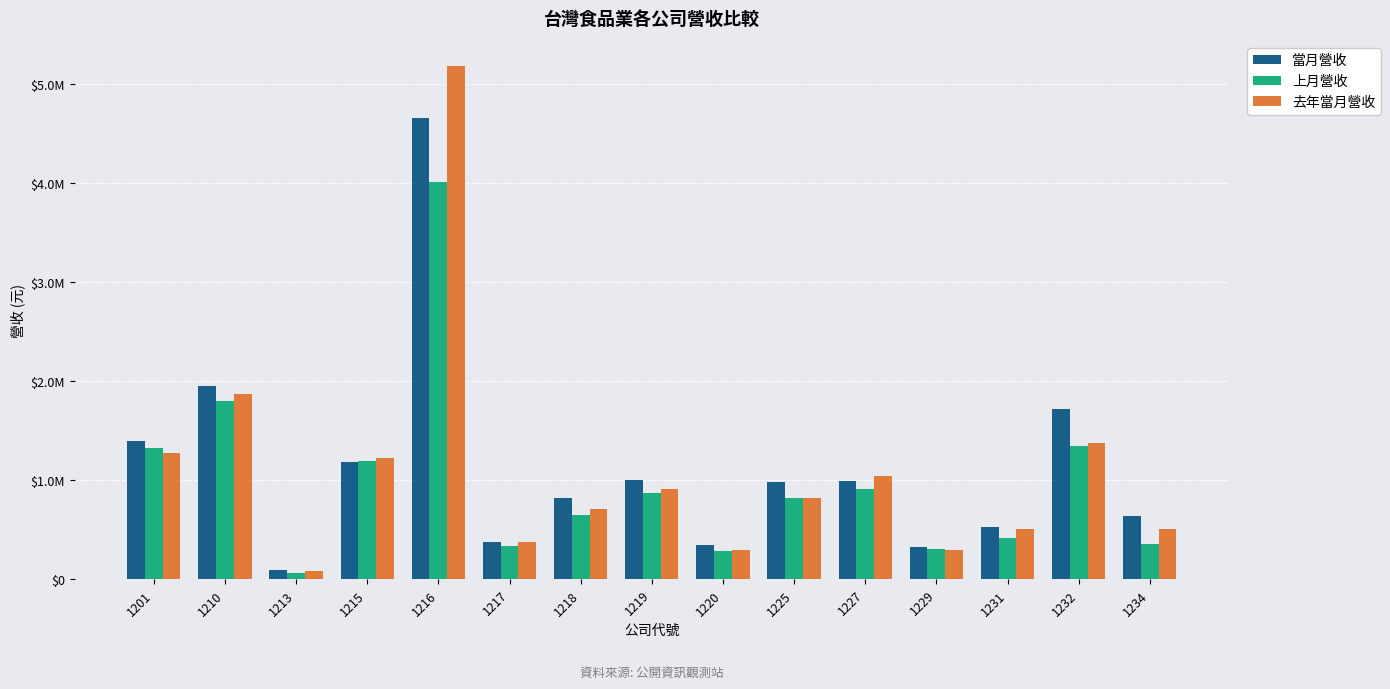

What is the average value of the 去年當月營收 series?

1095807